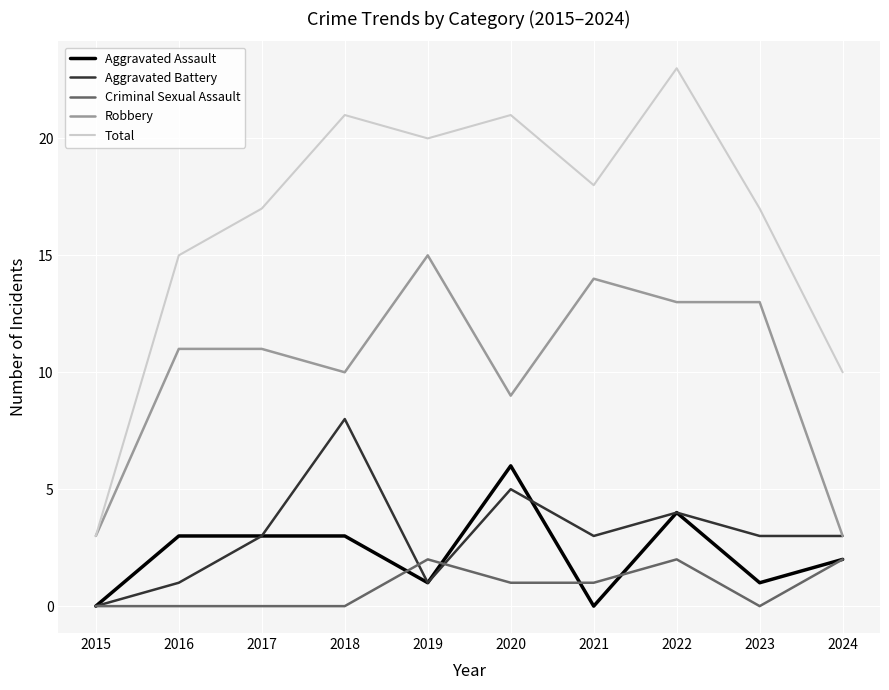

Rank the series by their maximum value, from lowest to highest.

Criminal Sexual Assault, Aggravated Assault, Aggravated Battery, Robbery, Total